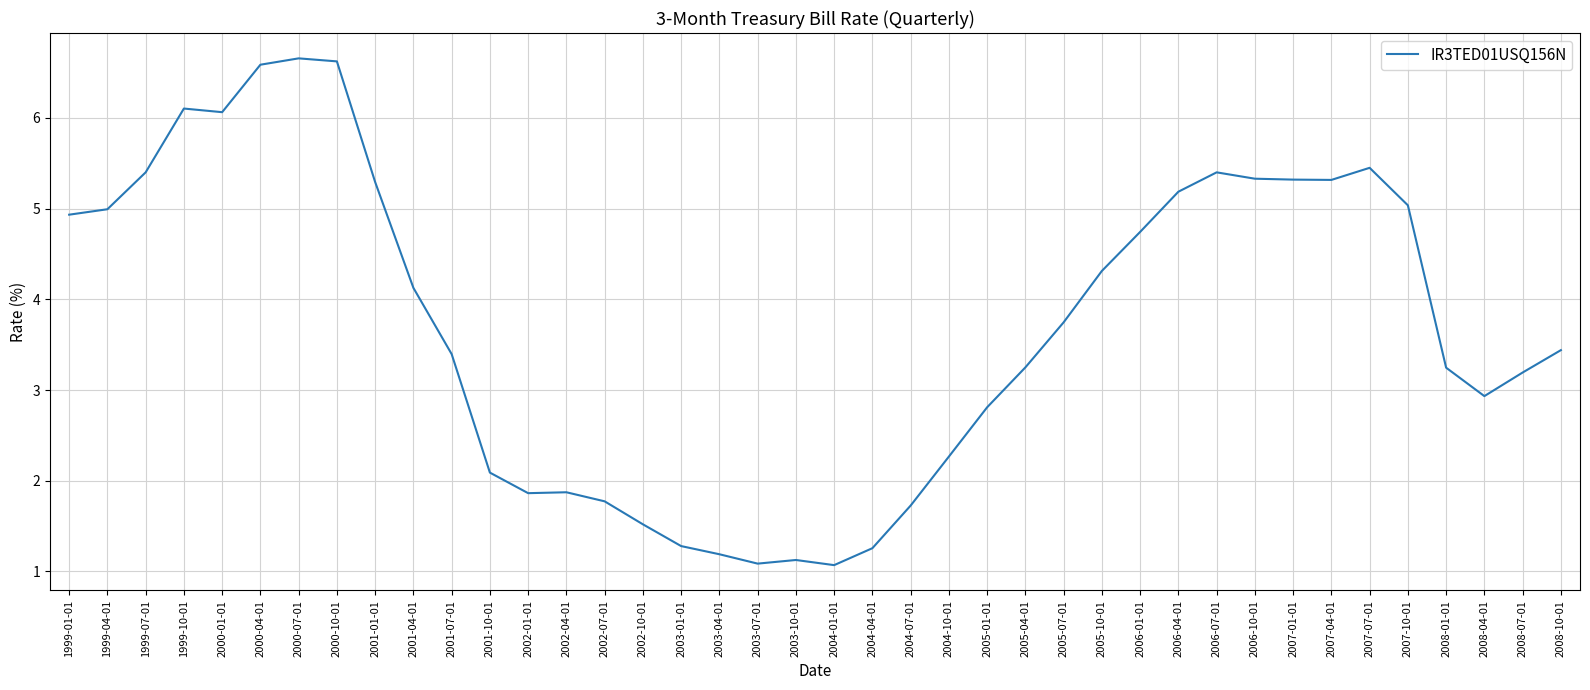

True or false: the data shows 1.3 at 2004-10-01.

False